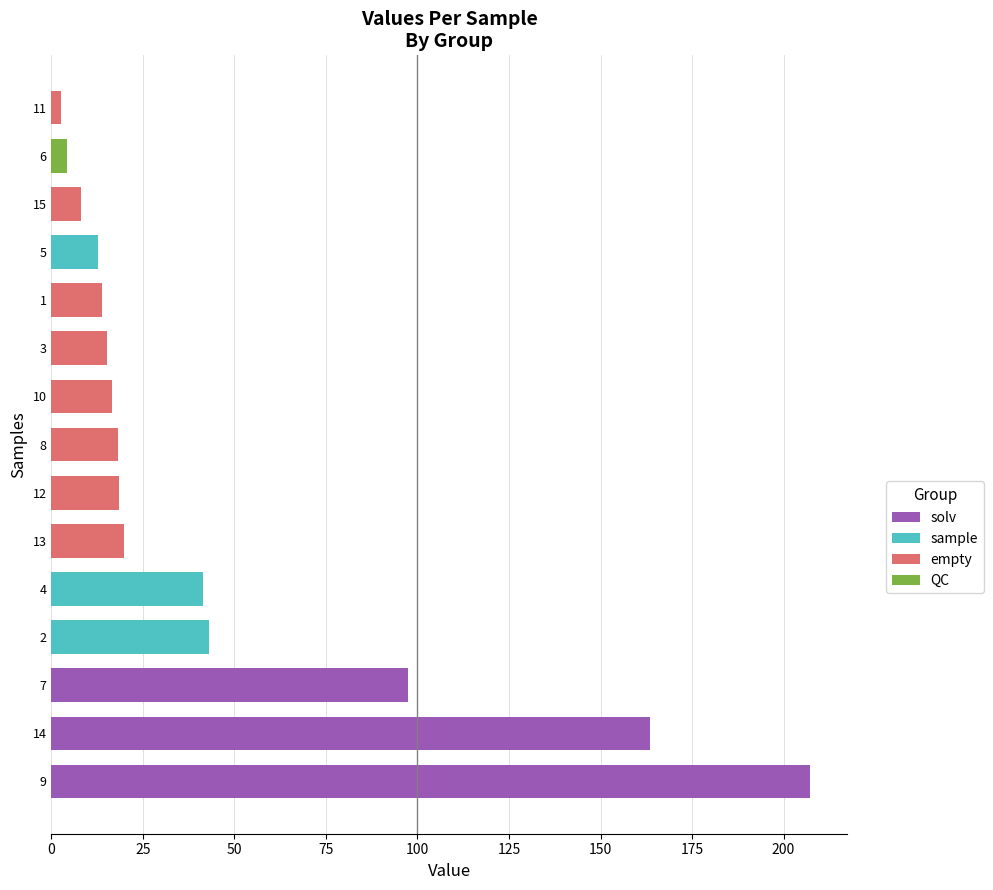

What is the smallest value displayed?

2.5